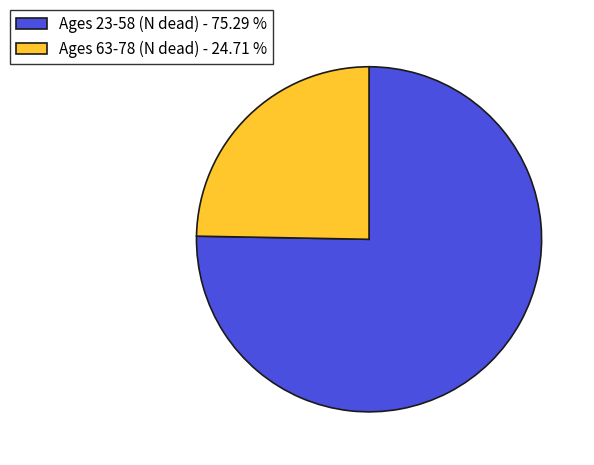

Does Ages 63-78 (N dead) - 24.71 % account for over 50% of the chart?

No